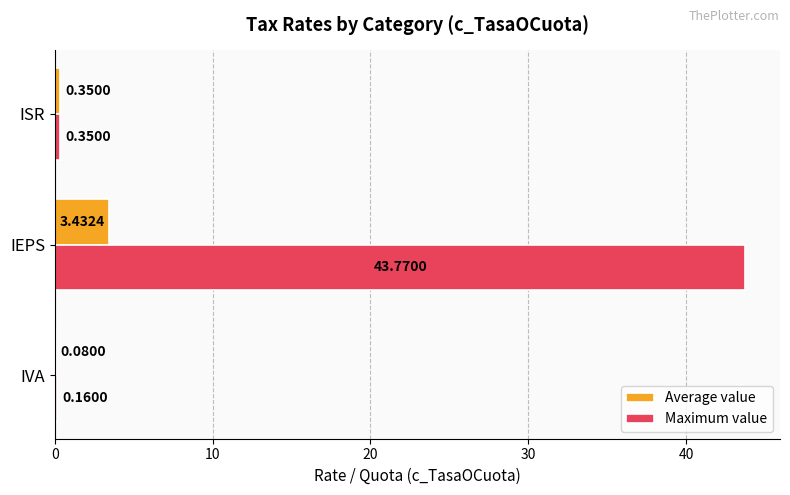

At which category does the chart reach its peak across all series?

IEPS